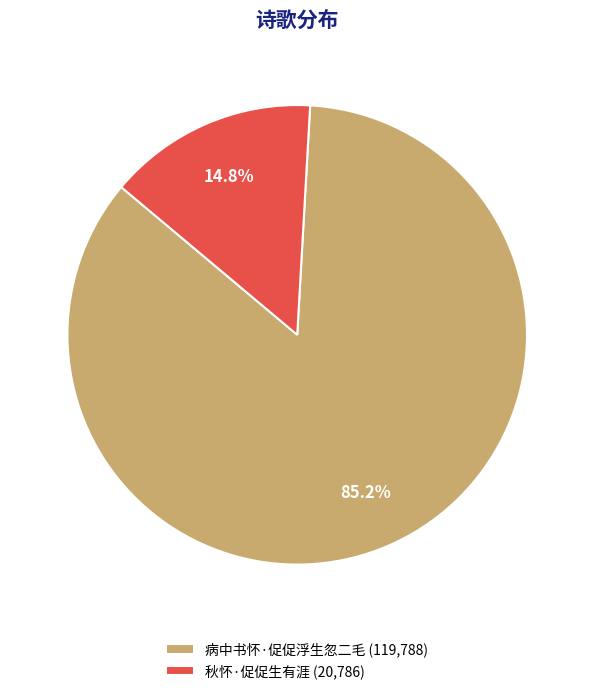

What is the ratio of the value at 病中书怀·促促浮生忽二毛 to the value at 秋怀·促促生有涯?

5.8